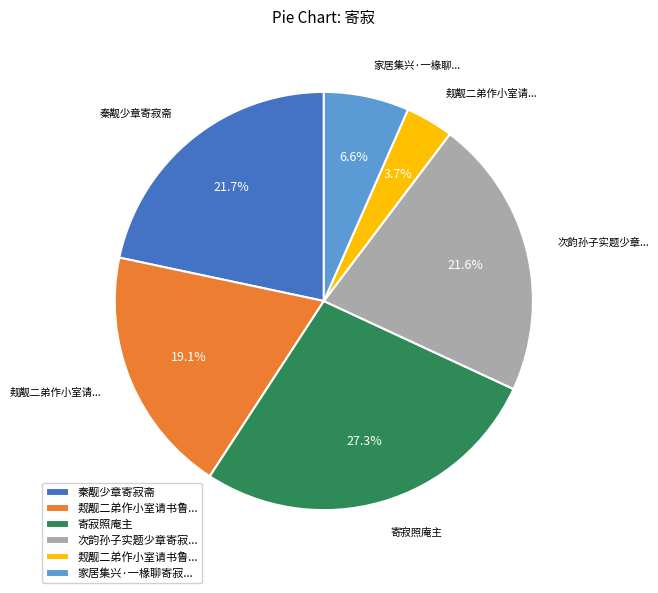

Does any single category account for the majority?

No